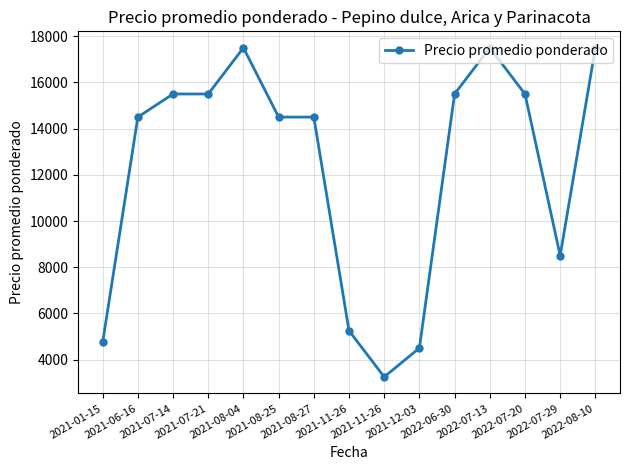

What is the value of the 6th point from the left?

14500